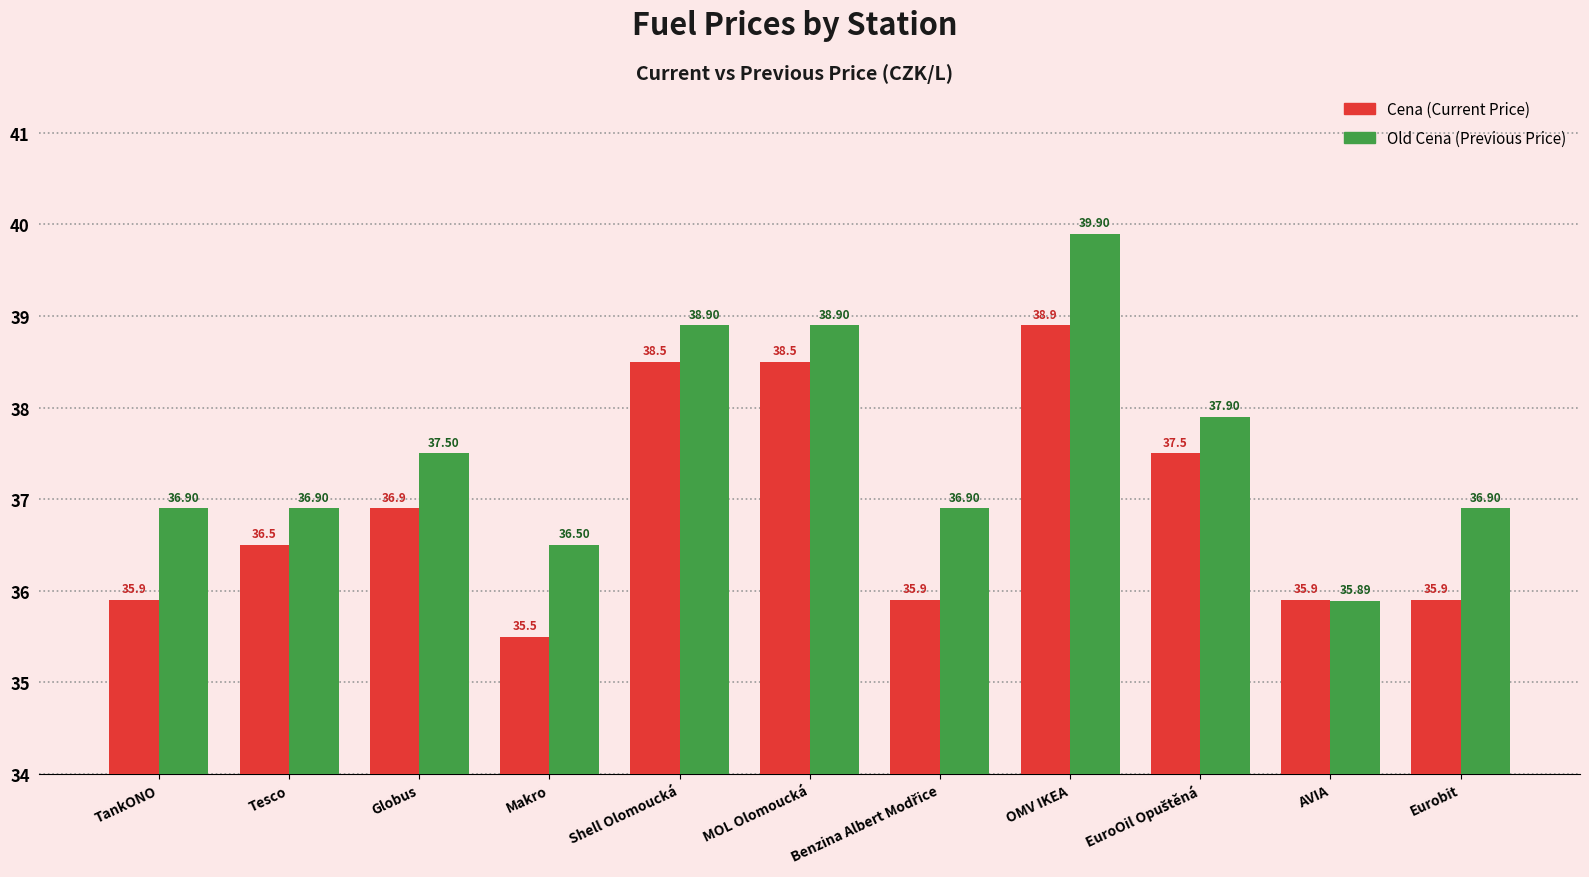

Which category has the lowest value across all series?

Makro